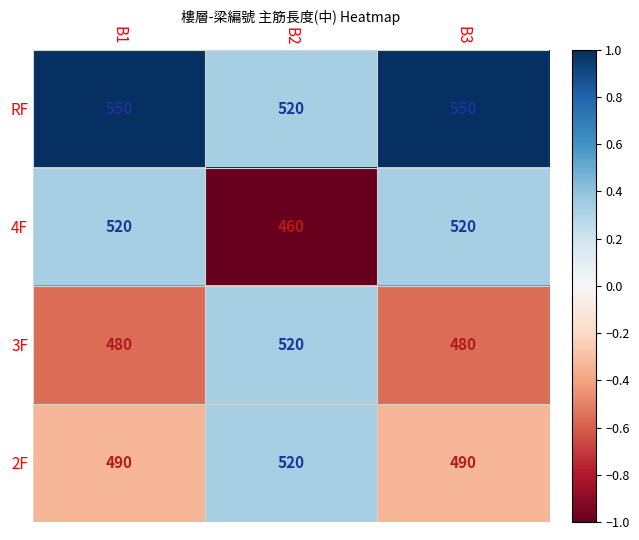

What is the sum of the RF values at B3 and B1?

1100